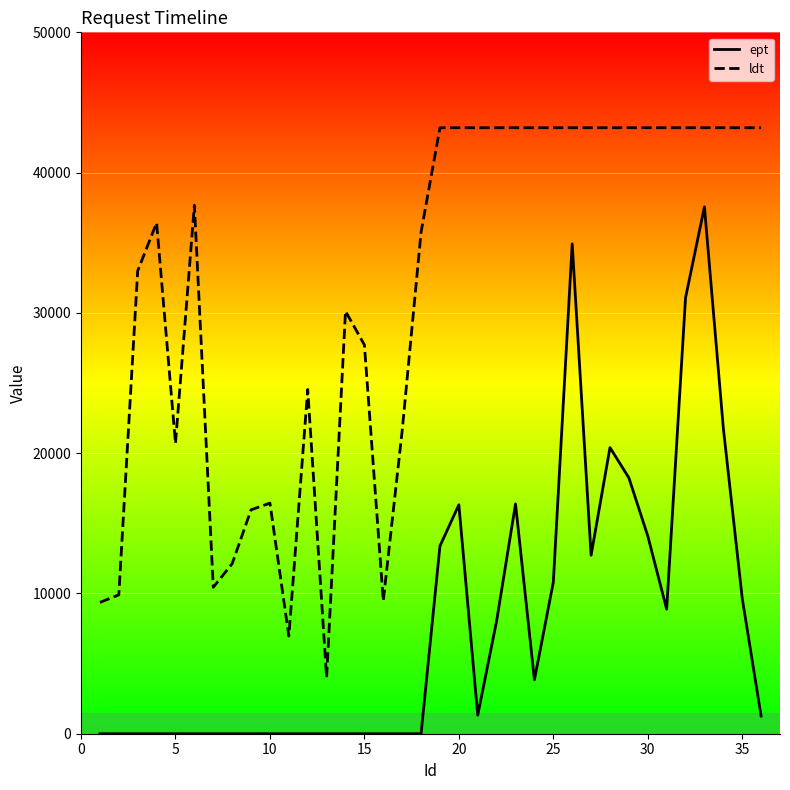

Which series has the largest total across all categories?

ldt